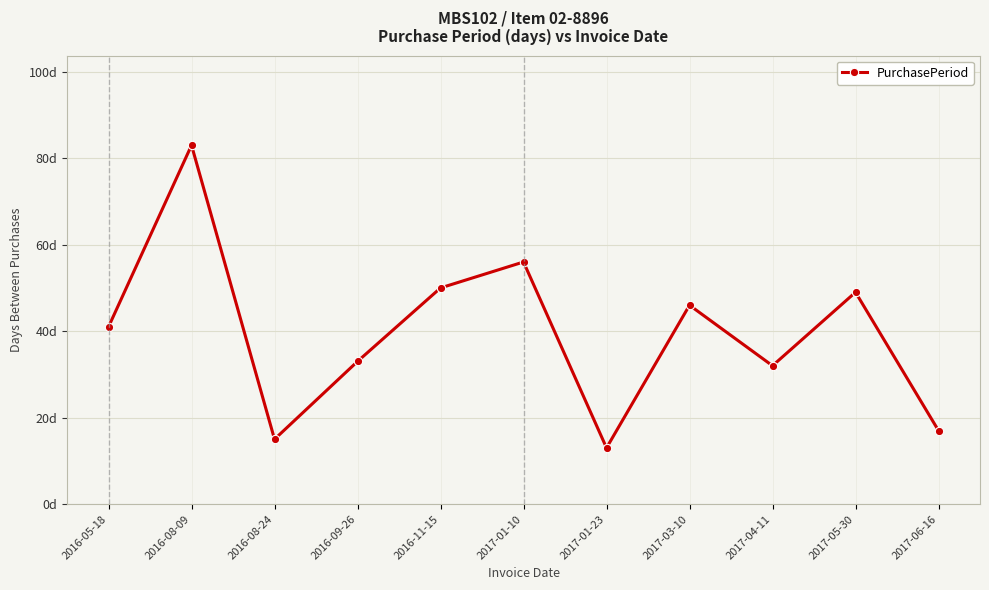

Is this an area chart (filled region under the line)?

No